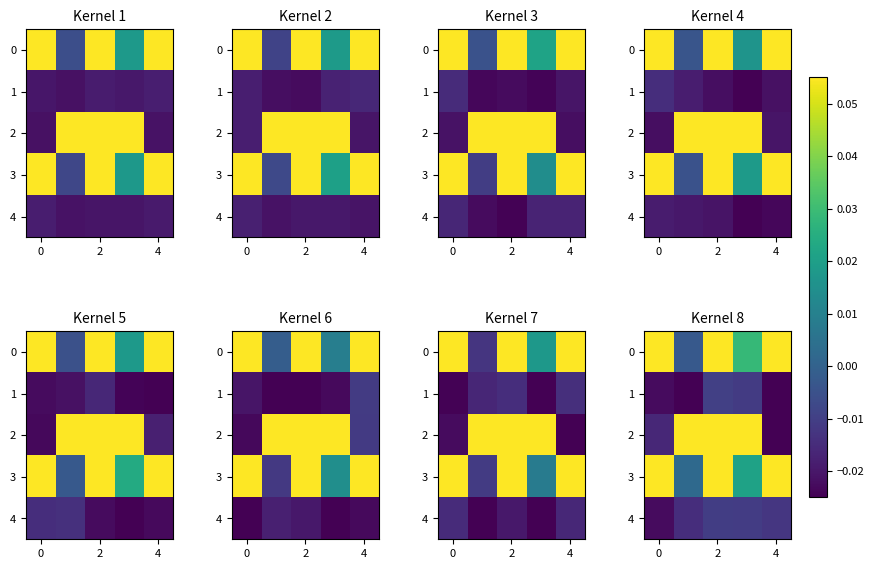

The value of 1 at 2 is -0.0. True or false?

False